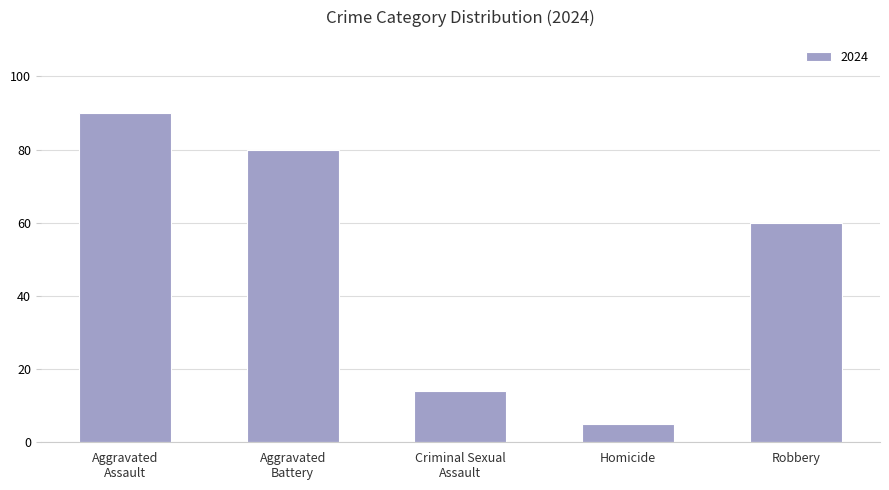

What is the difference between the maximum and minimum values?

85